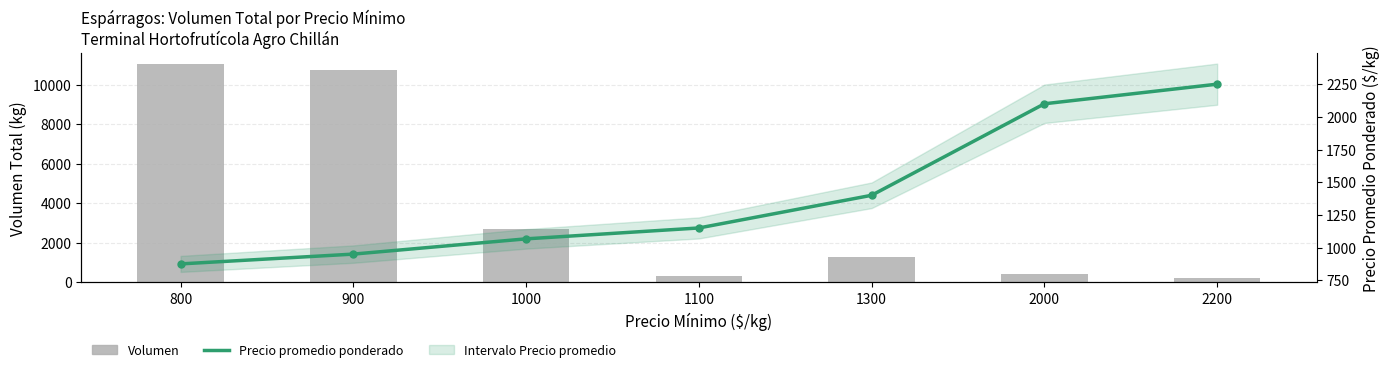

How many groups of bars are there?

7